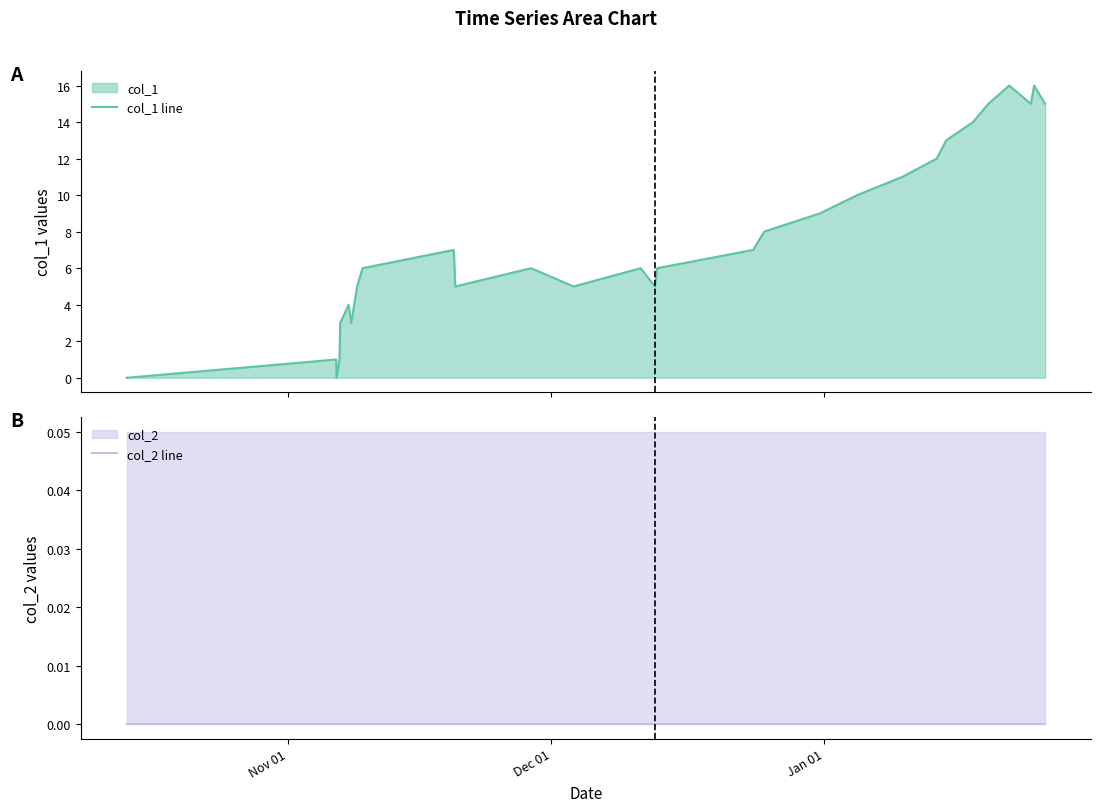

Which series has the largest range (max minus min)?

col_1 line